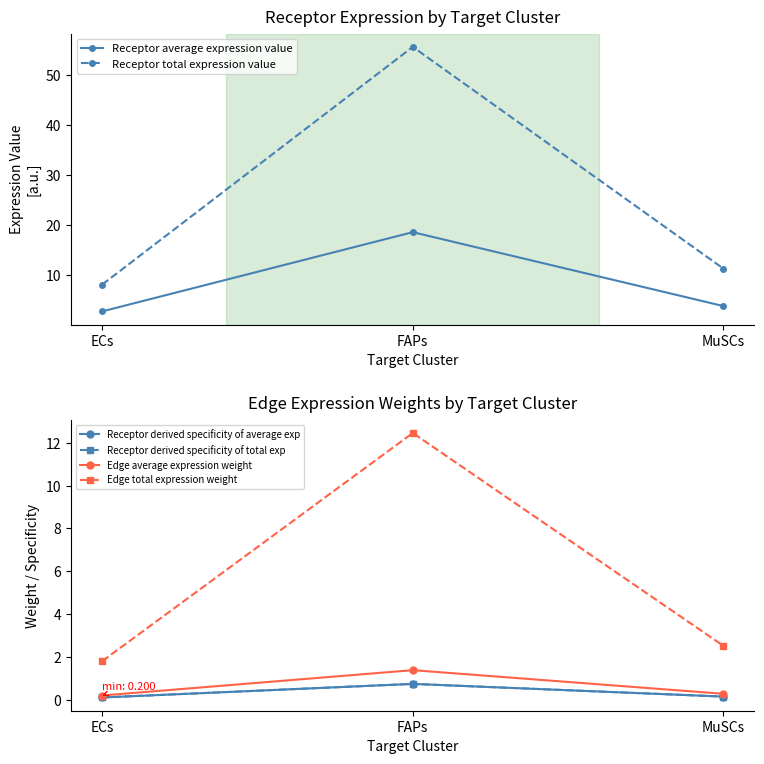

Rank the series at FAPs from highest to lowest value.

Receptor total expression value, Receptor average expression value, Edge total expression weight, Edge average expression weight, Receptor derived specificity of average exp, Receptor derived specificity of total exp